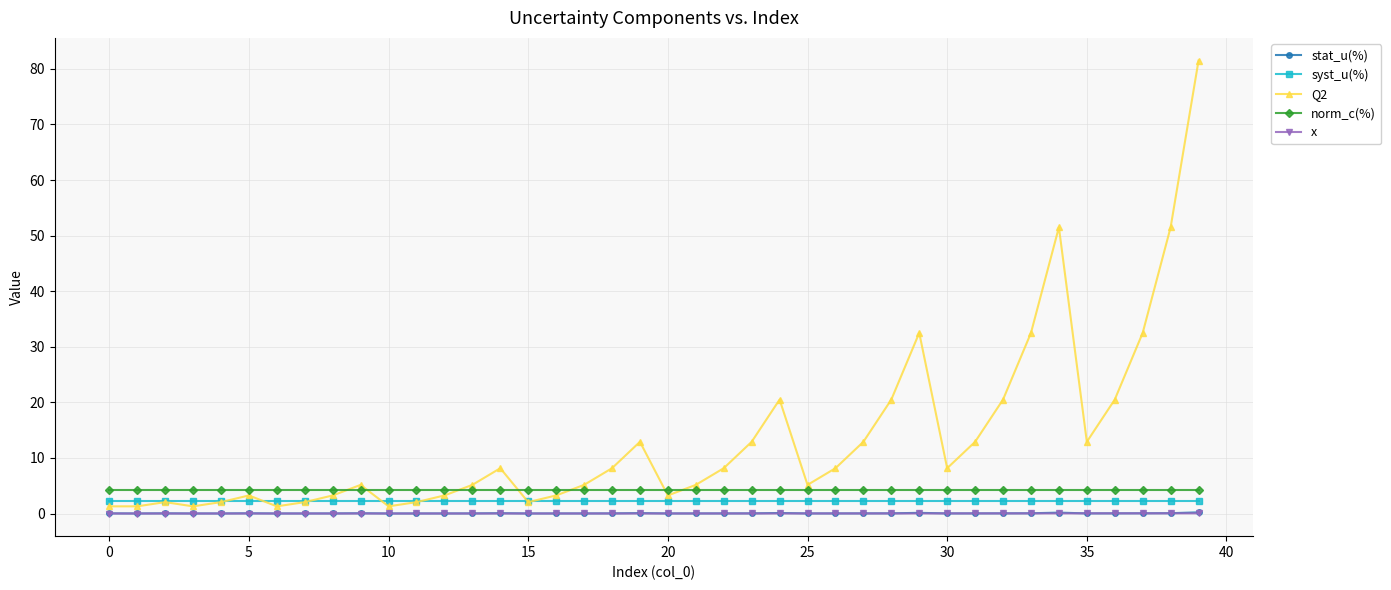

What is the highest value of the Q2 series?

81.5